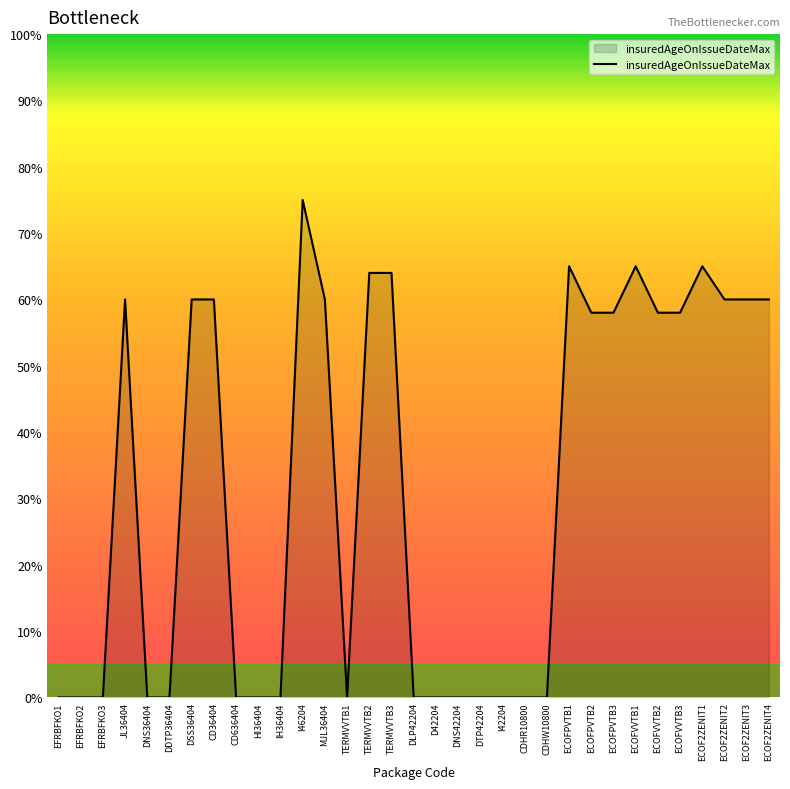

What is the difference between the values at TERMVVTB2 and CD636404?

64